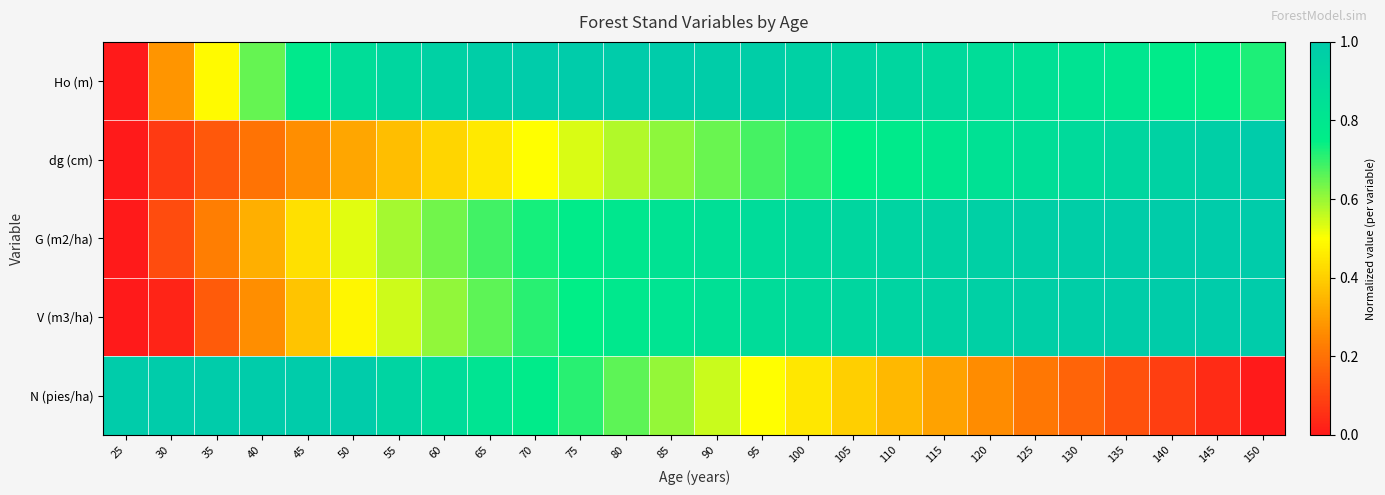

What is the maximum value shown in the chart?

1.0